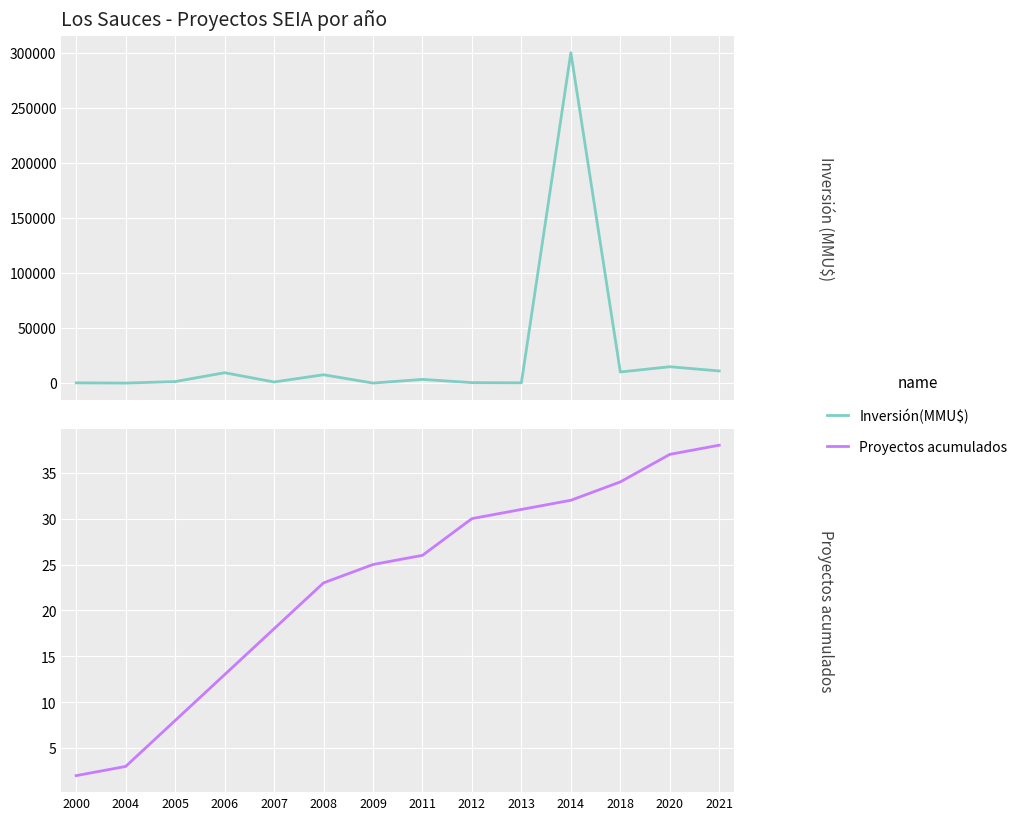

What is the value of the Proyectos acumulados point at the 5th from the left?

18